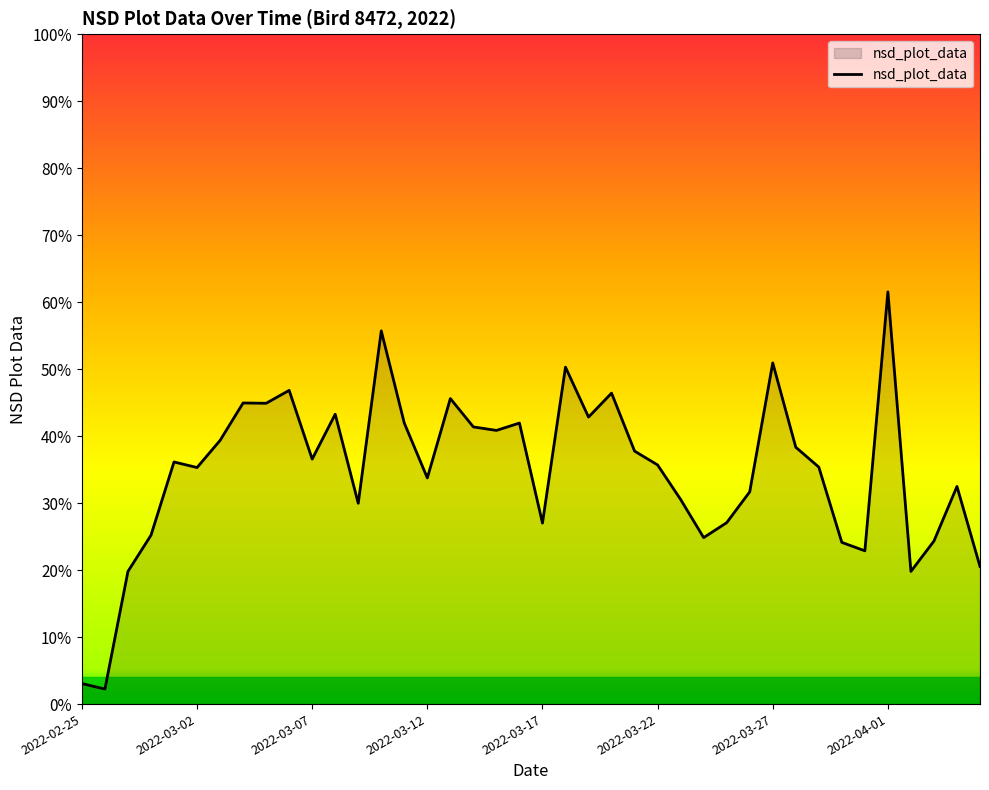

Does the chart display data point markers on the line(s)?

No